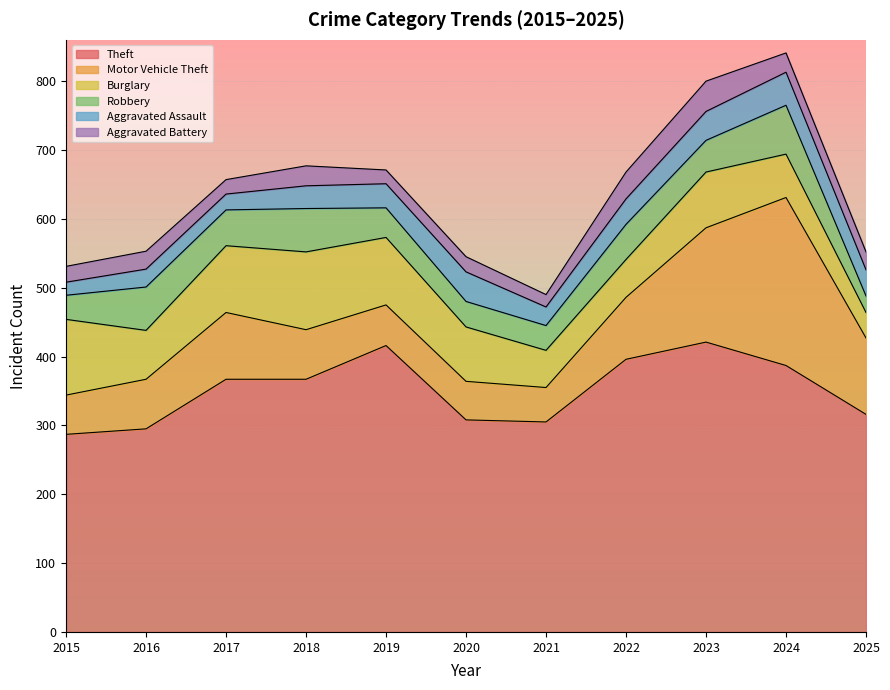

At which label does Theft reach its minimum?

2015